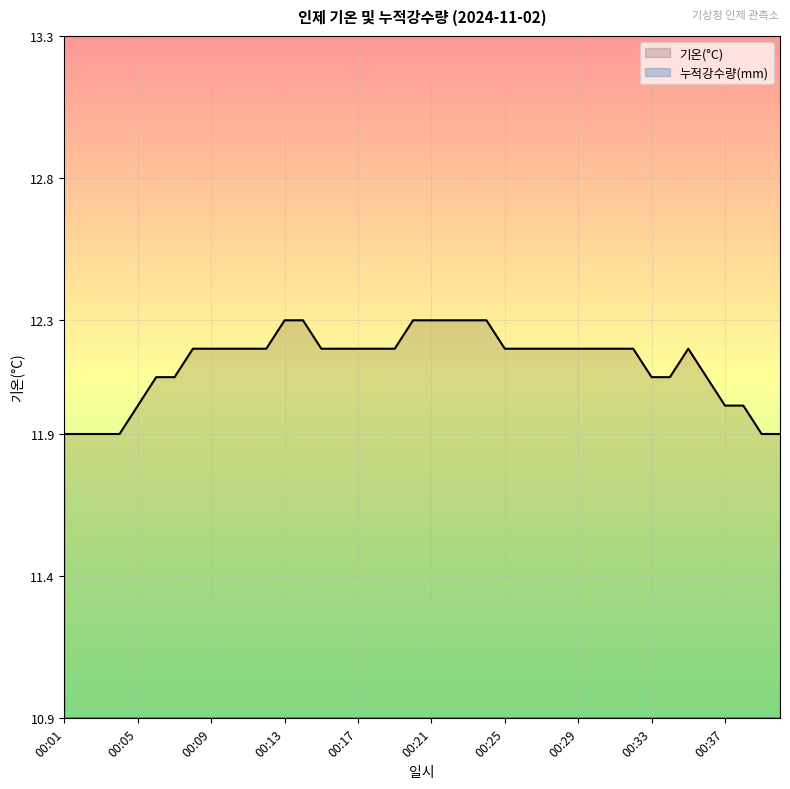

Rank the series by their average value, from highest to lowest.

기온(°C), 누적강수량(mm)